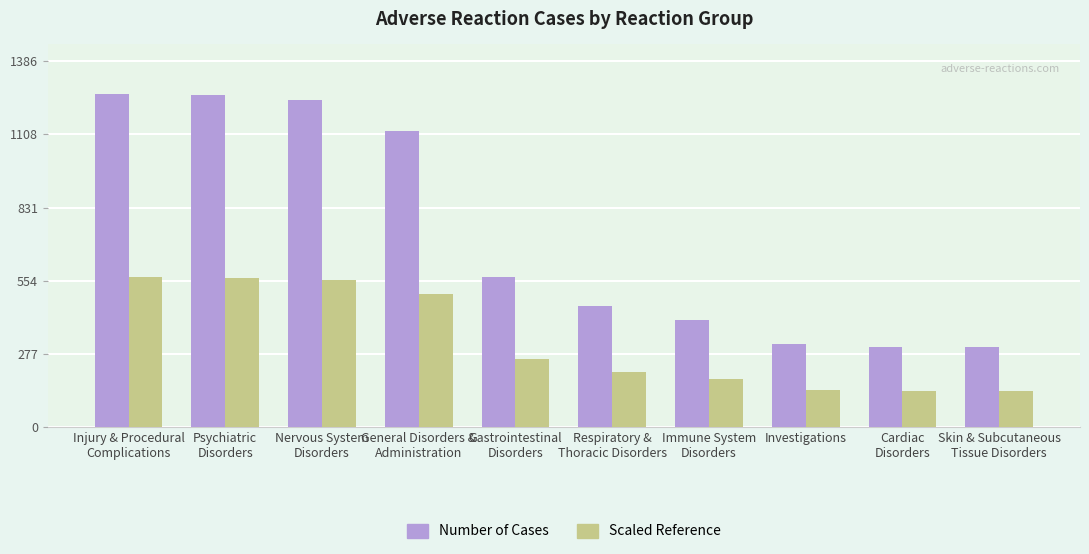

What is the value of the Number of Cases bar at the 2nd from the left?

1258